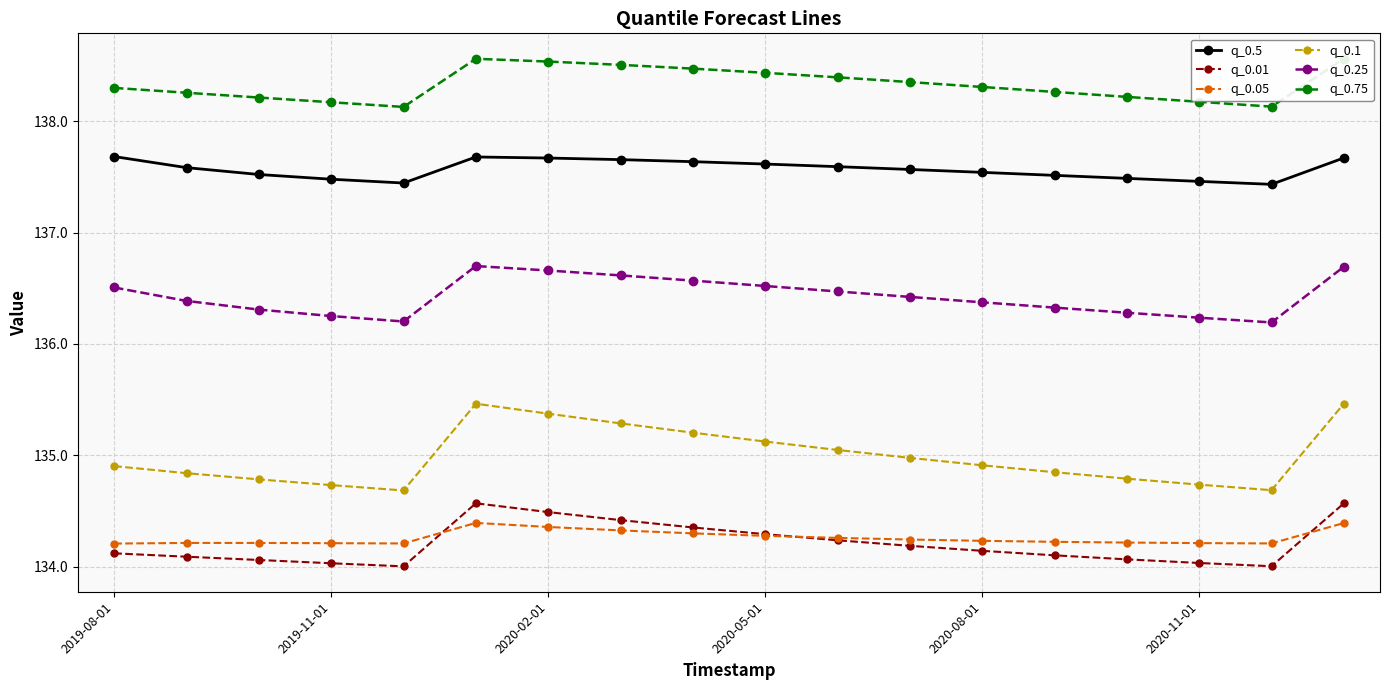

What is the lowest value of the q_0.01 series?

134.0